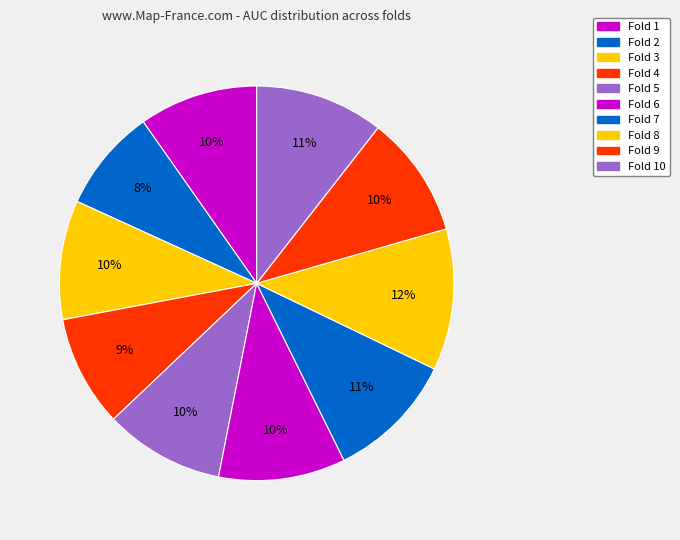

To the nearest percent, what portion does Fold 4 represent?

9%